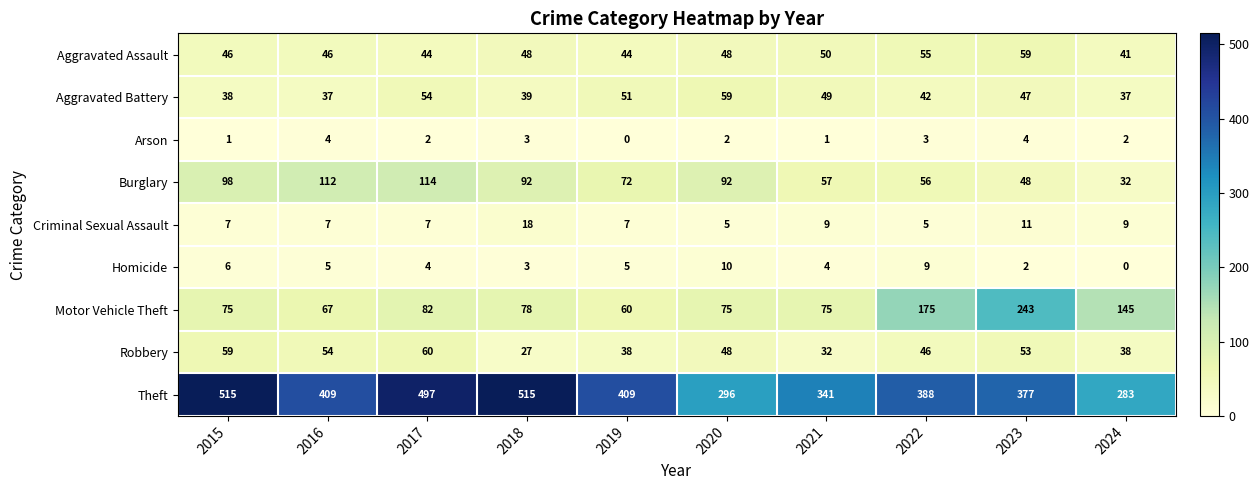

What is the lowest value of the Motor Vehicle Theft series?

60